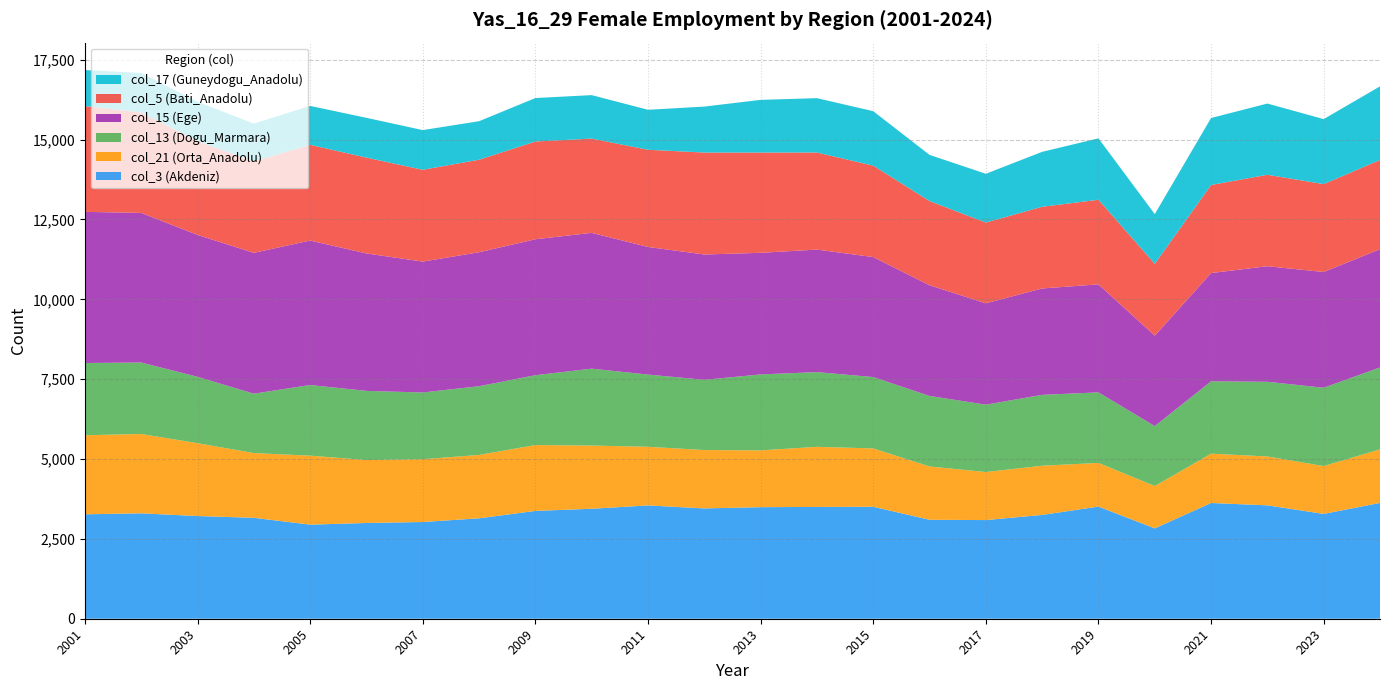

Reading right to left, list all the values displayed in this chart.

col_3: 2024=3627	2023=3282	2022=3550	2021=3624	2020=2829	2019=3511	2018=3250	2017=3089	2016=3098	2015=3506	2014=3500	2013=3493	2012=3454	2011=3548	2010=3443	2009=3376	2008=3144	2007=3028	2006=2998	2005=2946	2004=3160	2003=3215	2002=3300	2001=3269
col_21: 2024=1675	2023=1498	2022=1530	2021=1544	2020=1326	2019=1367	2018=1540	2017=1504	2016=1669	2015=1826	2014=1882	2013=1778	2012=1827	2011=1835	2010=1979	2009=2061	2008=1984	2007=1966	2006=1970	2005=2159	2004=2027	2003=2281	2002=2484	2001=2475
col_13: 2024=2565	2023=2452	2022=2338	2021=2265	2020=1876	2019=2208	2018=2219	2017=2108	2016=2208	2015=2234	2014=2339	2013=2377	2012=2199	2011=2261	2010=2407	2009=2187	2008=2152	2007=2089	2006=2165	2005=2212	2004=1859	2003=2078	2002=2237	2001=2262
col_15: 2024=3703	2023=3623	2022=3618	2021=3389	2020=2831	2019=3382	2018=3331	2017=3174	2016=3466	2015=3757	2014=3836	2013=3808	2012=3923	2011=3995	2010=4252	2009=4256	2008=4194	2007=4098	2006=4303	2005=4523	2004=4409	2003=4442	2002=4684	2001=4732
col_5: 2024=2793	2023=2751	2022=2863	2021=2757	2020=2249	2019=2649	2018=2557	2017=2528	2016=2635	2015=2862	2014=3039	2013=3139	2012=3192	2011=3043	2010=2951	2009=3060	2008=2896	2007=2874	2006=3000	2005=2997	2004=2863	2003=2938	2002=3145	2001=3312
col_17: 2024=2304	2023=2036	2022=2230	2021=2097	2020=1556	2019=1922	2018=1720	2017=1527	2016=1446	2015=1705	2014=1702	2013=1649	2012=1439	2011=1252	2010=1361	2009=1361	2008=1206	2007=1243	2006=1246	2005=1218	2004=1183	2003=1227	2002=1237	2001=1127